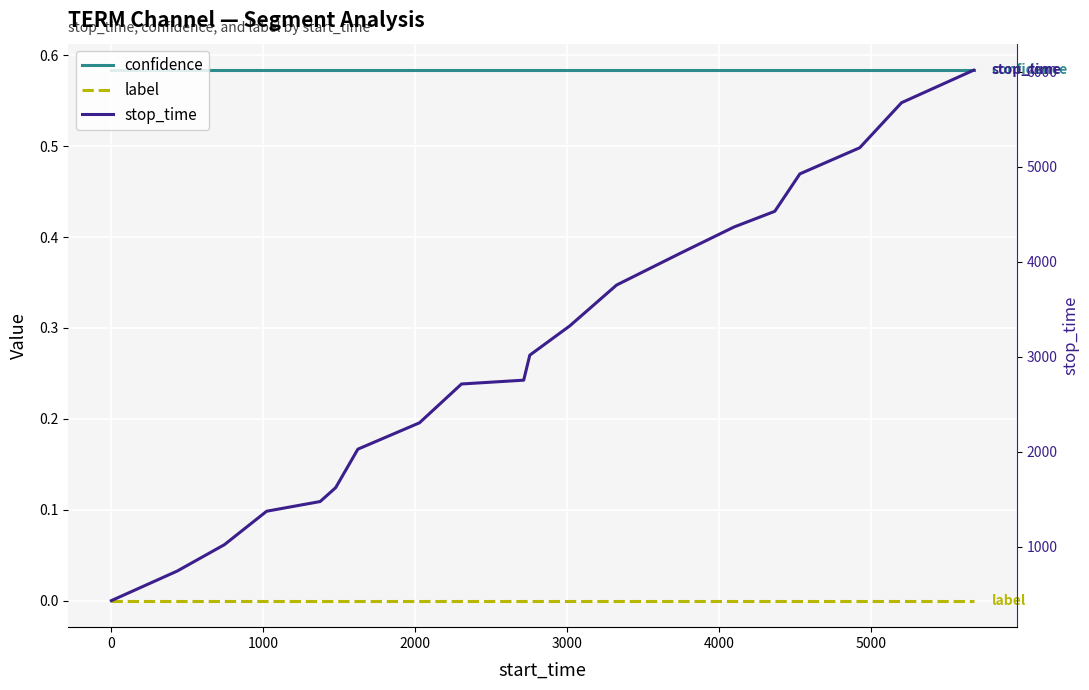

Which series changed the most between 0 and 2000?

stop_time